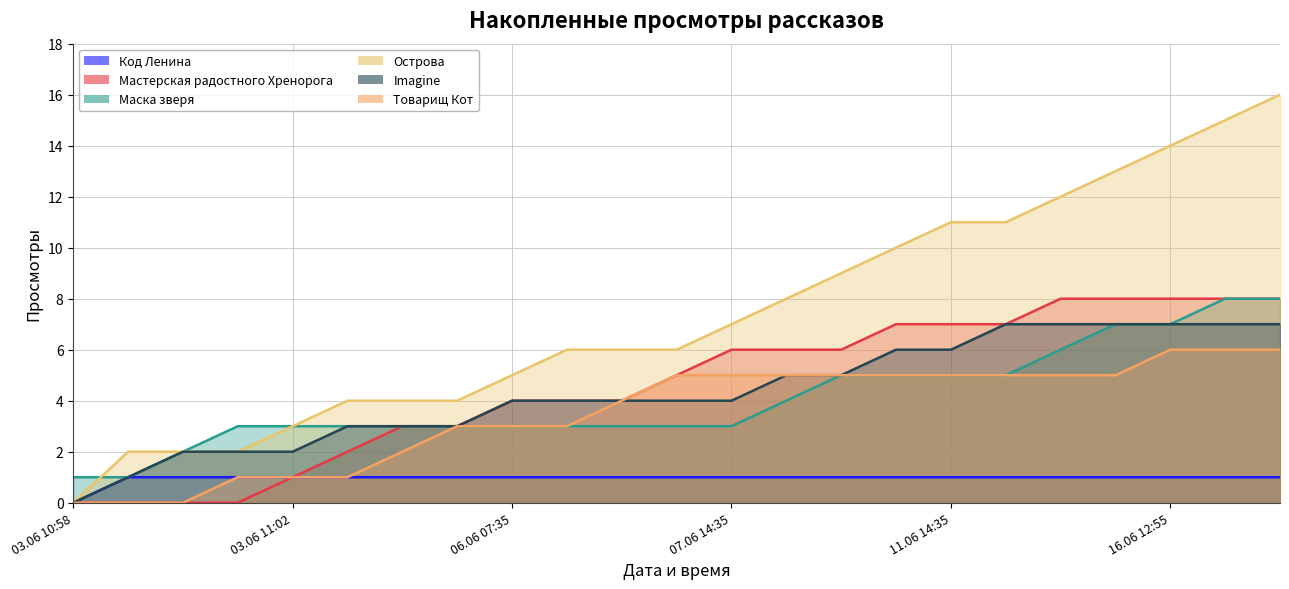

Reading left to right, what are all the values shown in this chart?

Код Ленина: 0	1	1	1	1	1	1	1	1	1	1	1	1	1	1	1	1	1	1	1	1	1	1
Мастерская радостного Хренорога: 0	0	0	0	1	2	3	3	4	4	4	5	6	6	6	7	7	7	8	8	8	8	8
Маска зверя: 1	1	2	3	3	3	3	3	3	3	3	3	3	4	5	5	5	5	6	7	7	8	8
Острова: 0	2	2	2	3	4	4	4	5	6	6	6	7	8	9	10	11	11	12	13	14	15	16
Imagine: 0	1	2	2	2	3	3	3	4	4	4	4	4	5	5	6	6	7	7	7	7	7	7
Товарищ Кот: 0	0	0	1	1	1	2	3	3	3	4	5	5	5	5	5	5	5	5	5	6	6	6